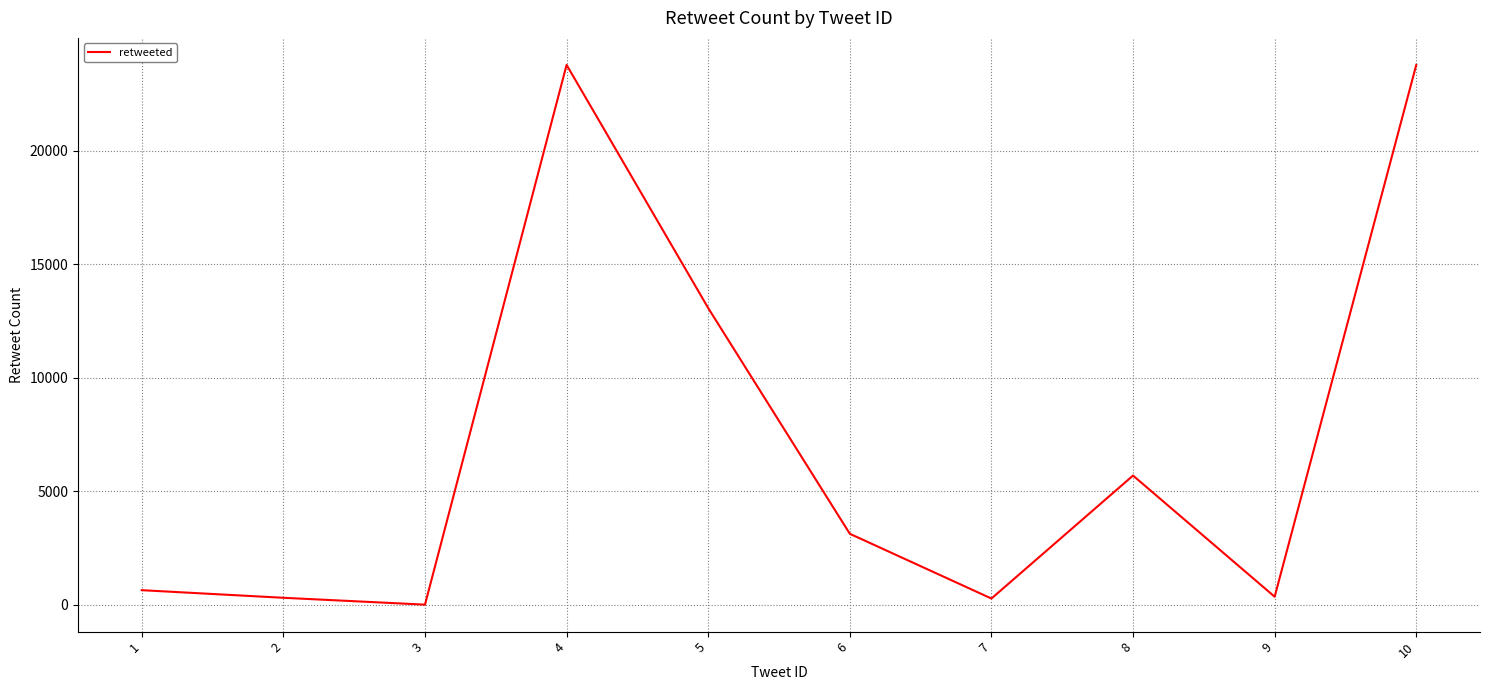

What is the average value?

7100